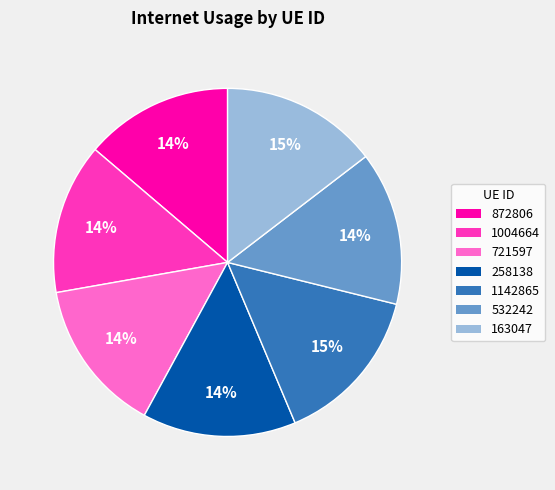

Between 721597 and 1142865, which is larger?

1142865